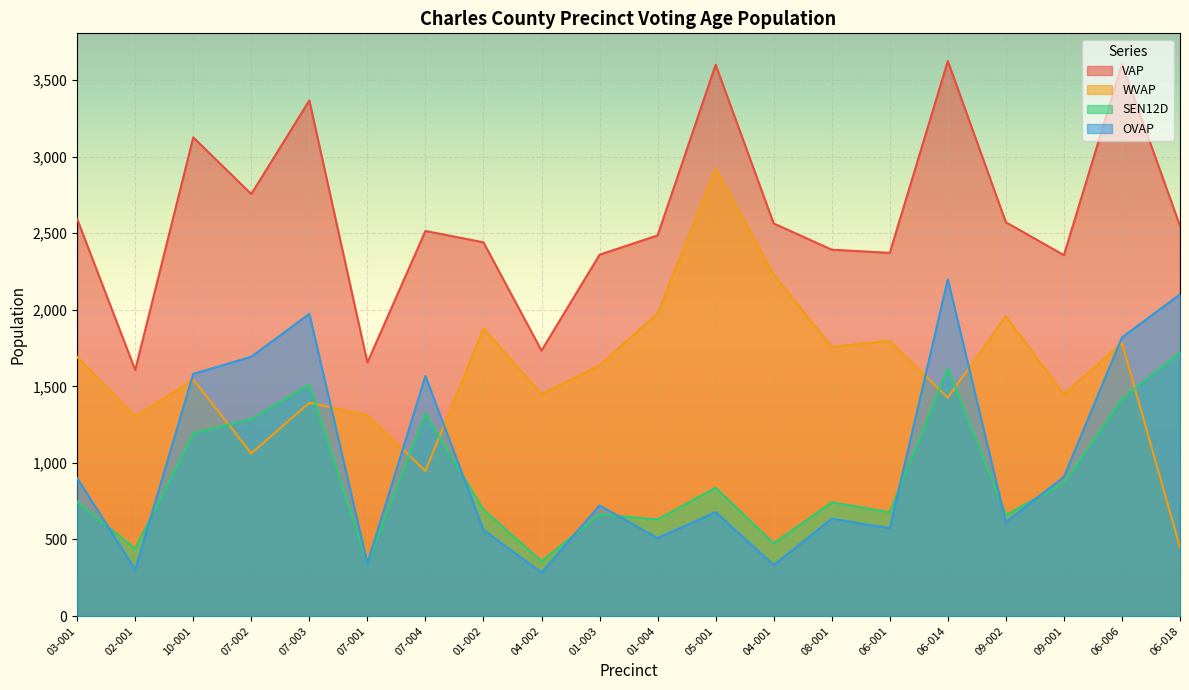

What is the difference between the second highest and minimum values in the SEN12D series?

1272